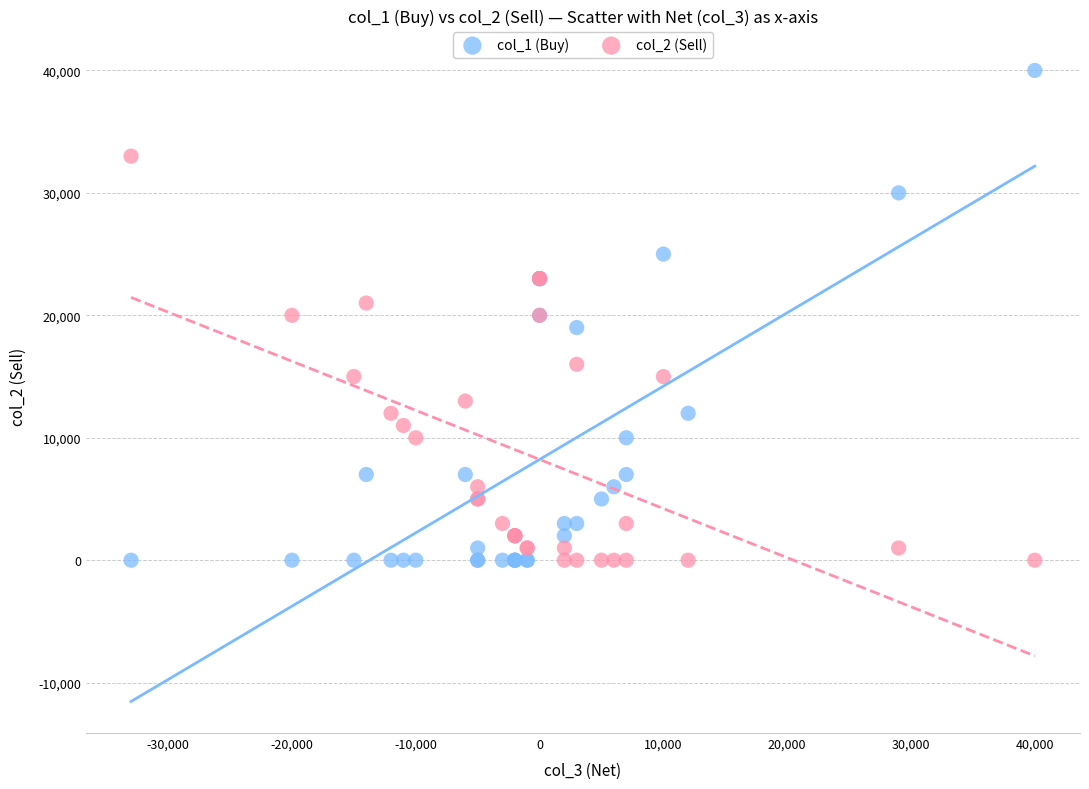

What is the X range (max minus min) for the scatter plot?

73000